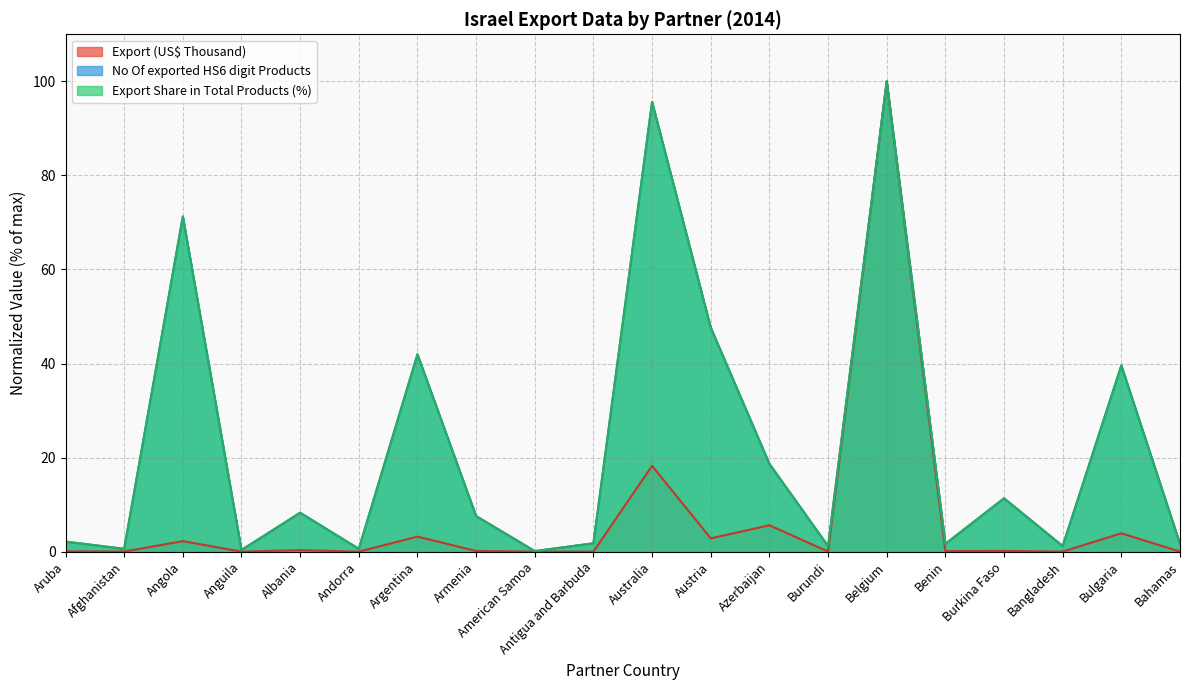

What is the label of the 4th point from the left?

Anguila